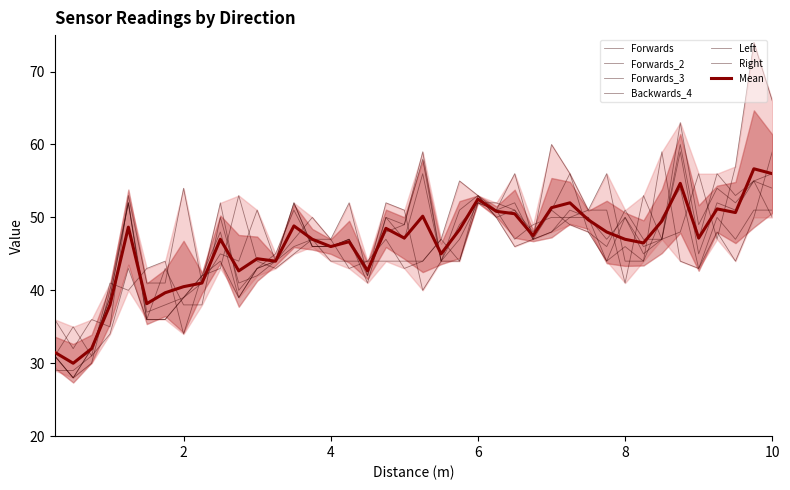

Is the value of Right at 6.25 greater than the value of Backwards_4 at 5?

Yes